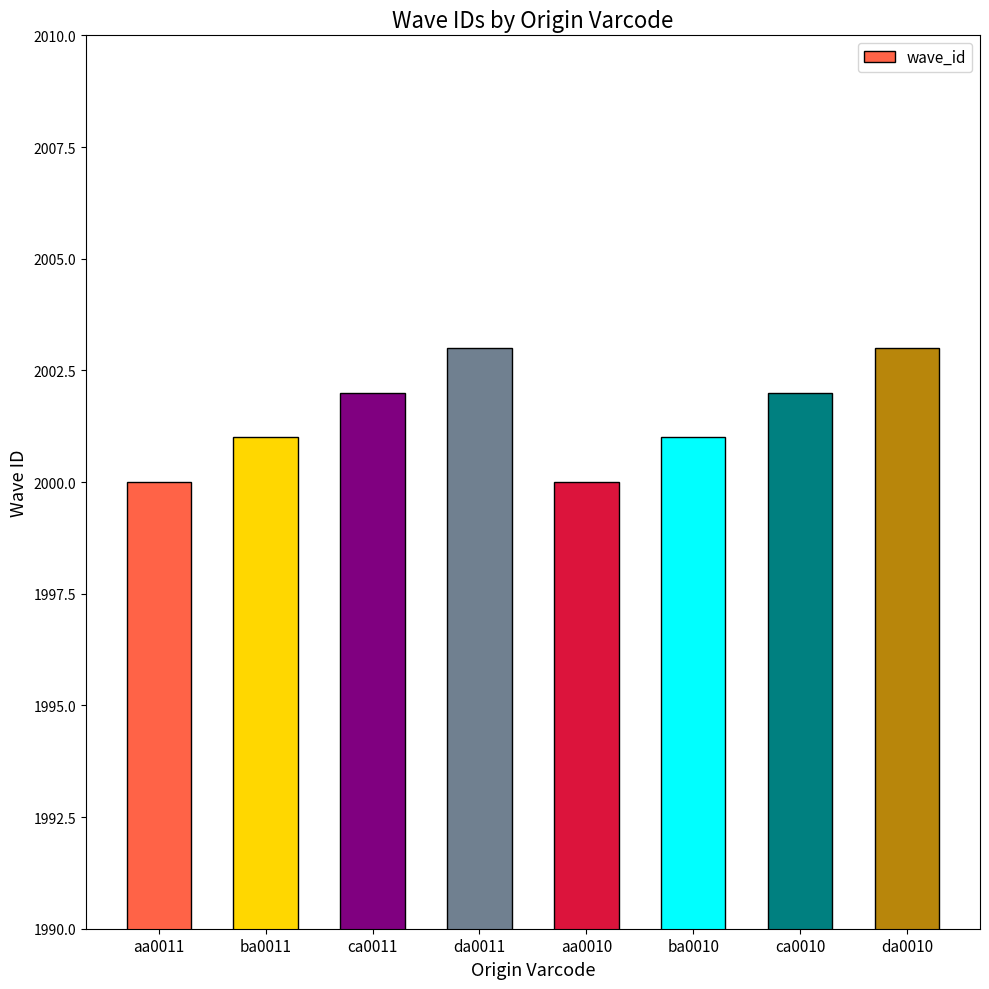

Reading left to right, what are all the values shown in this chart?

aa0011=2000	ba0011=2001	ca0011=2002	da0011=2003	aa0010=2000	ba0010=2001	ca0010=2002	da0010=2003